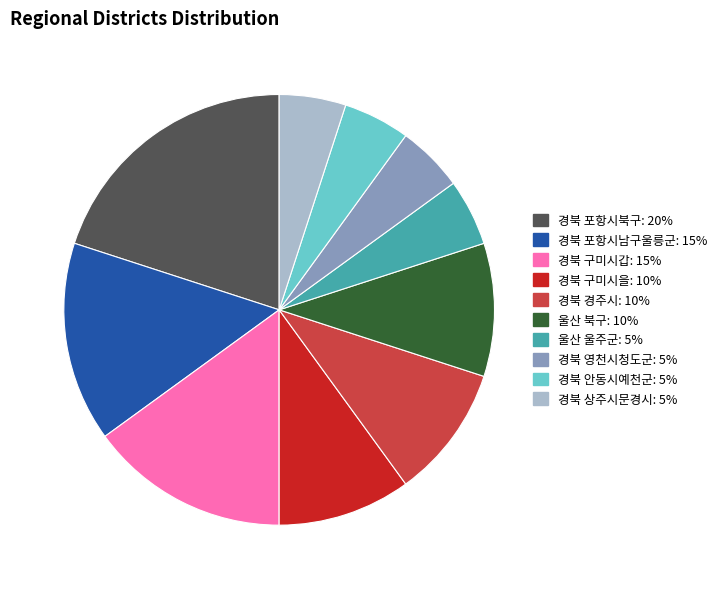

True or false: 경북 안동시예천군 accounts for 18% of the total.

False